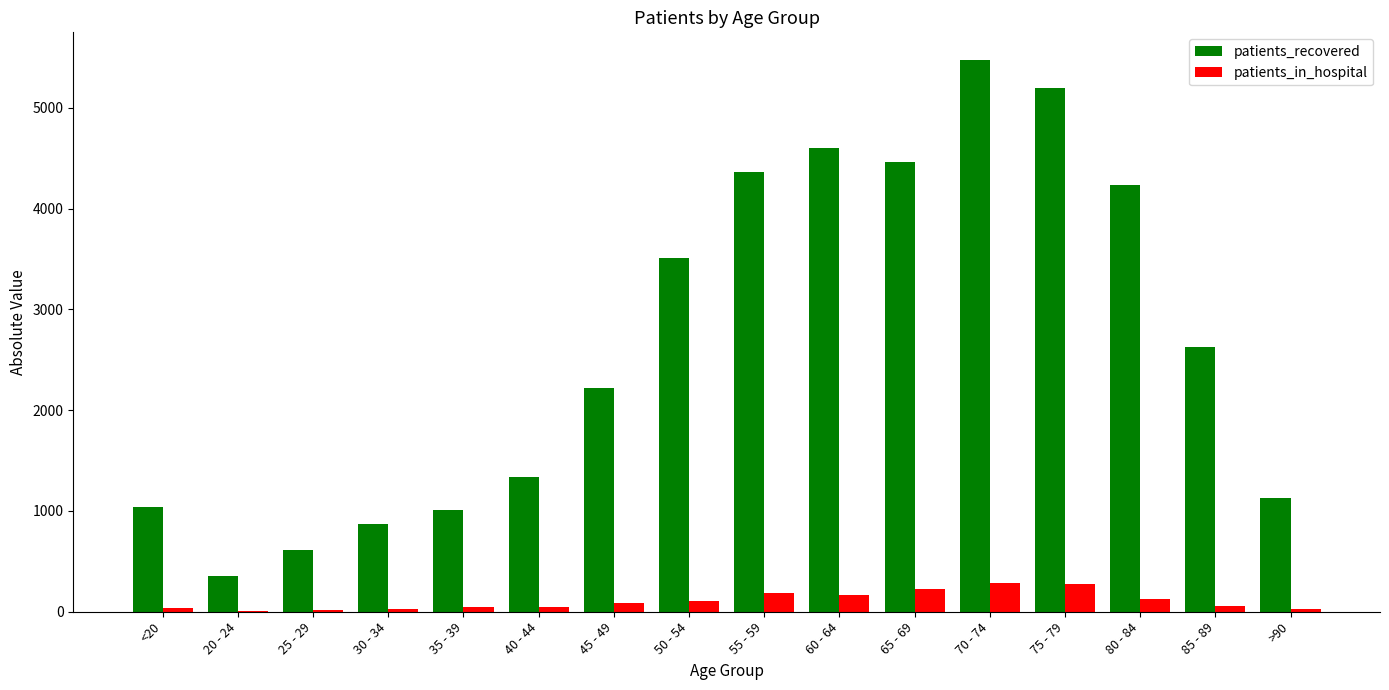

Which series has the widest spread of values?

patients_recovered